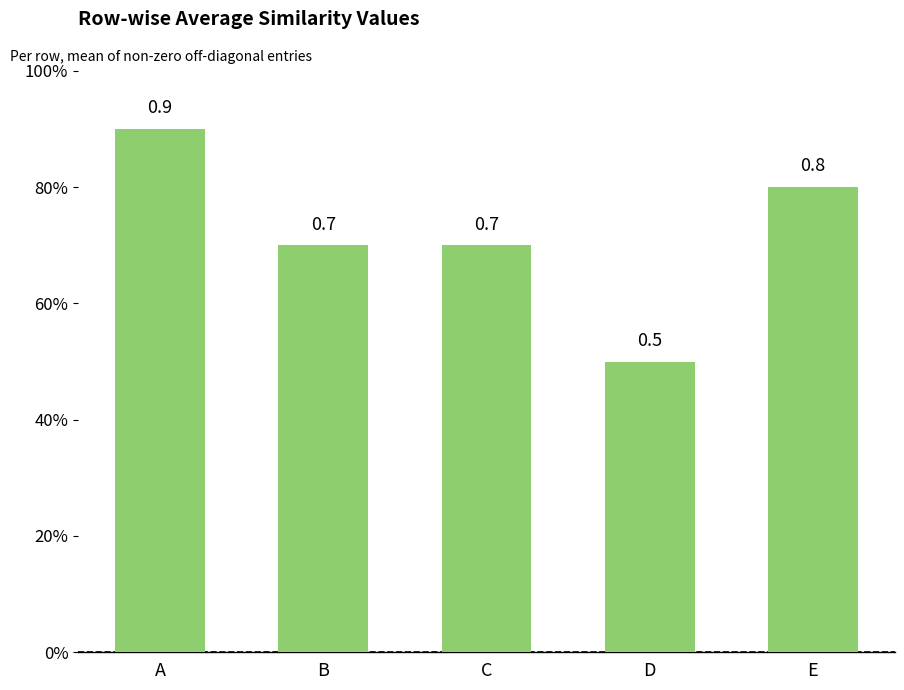

At which label is the value closest to 0?

D